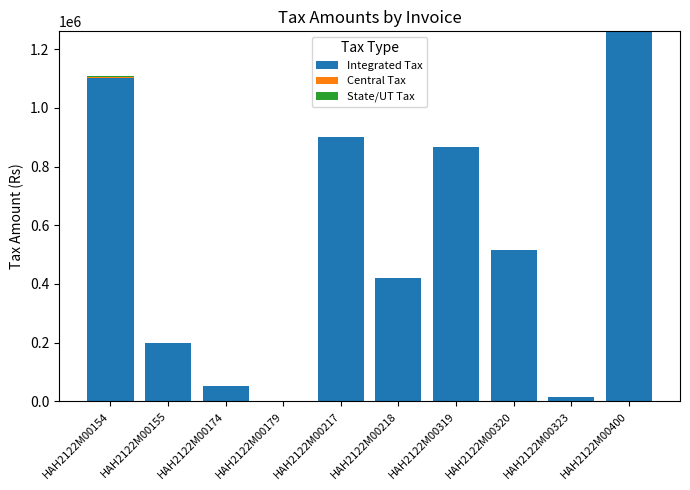

Are the bars grouped side by side (vs. stacked)?

No